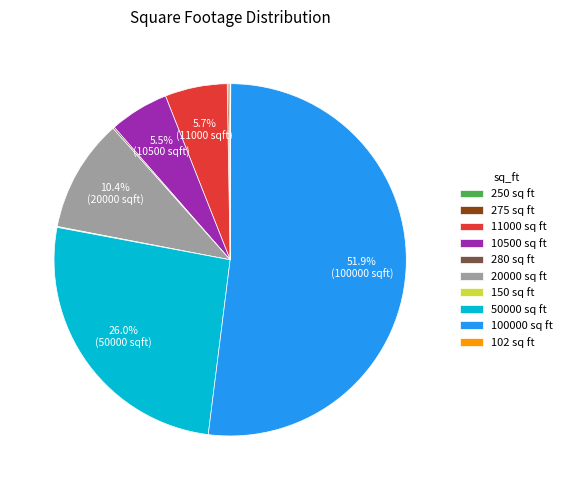

To the nearest percent, what is the average slice percentage?

10%